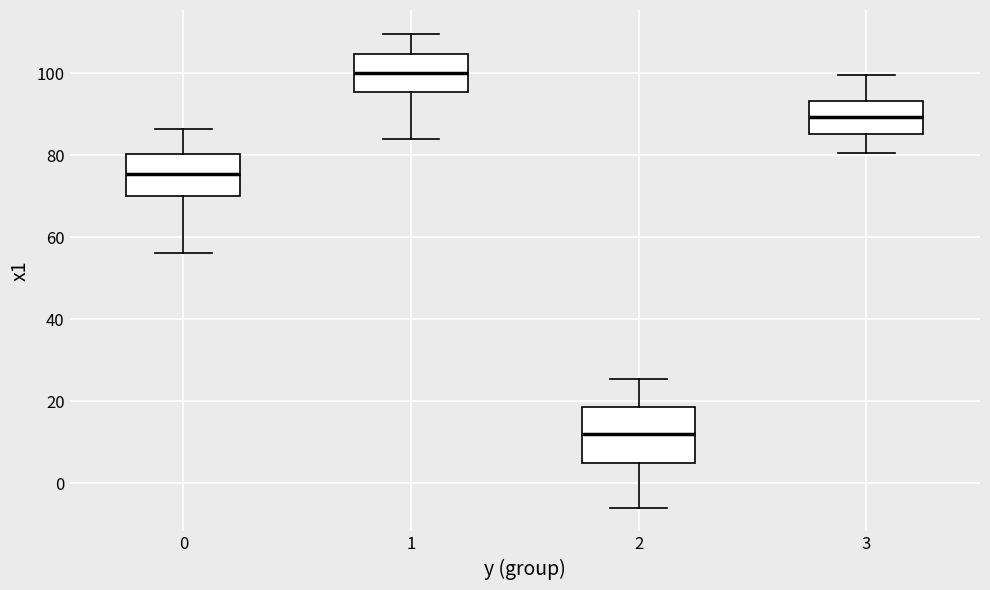

Which box has the highest median line?

1